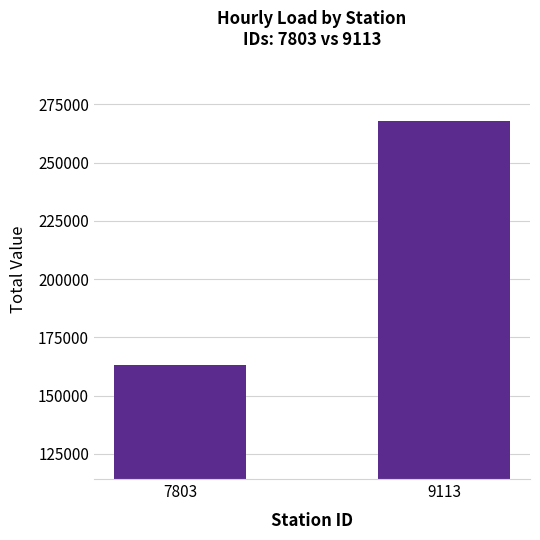

What is the change in value from 7803 to 9113?

+104740.0